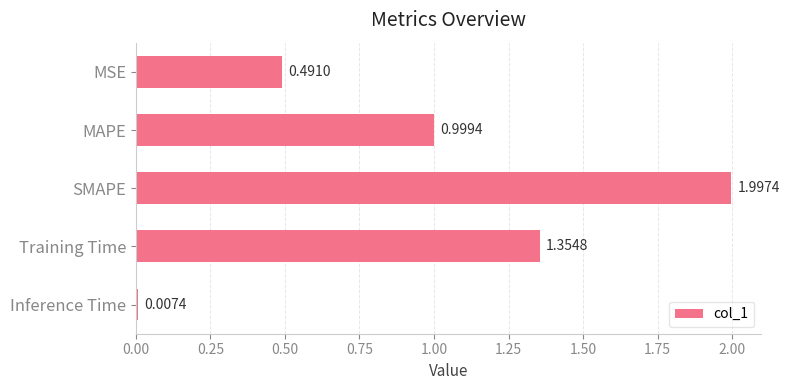

Which label corresponds to the largest value in the chart?

SMAPE